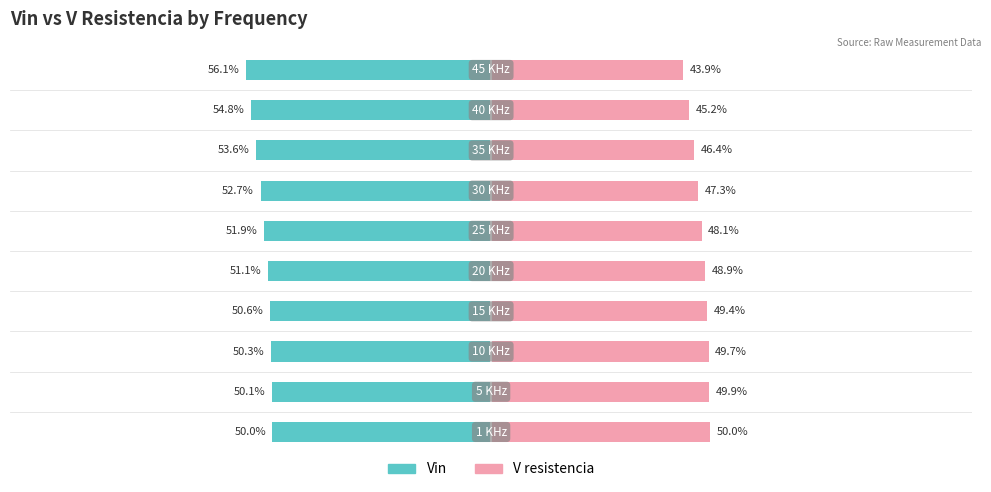

Is it true that Vin equals -17.4 at 6?

False